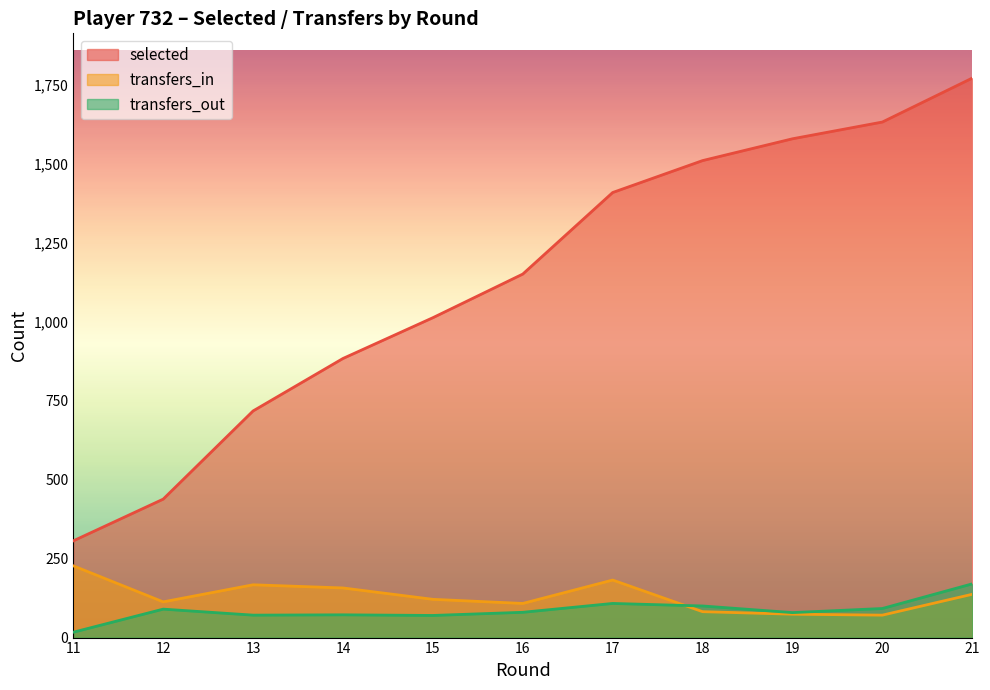

What is the lowest value of the selected series?

306